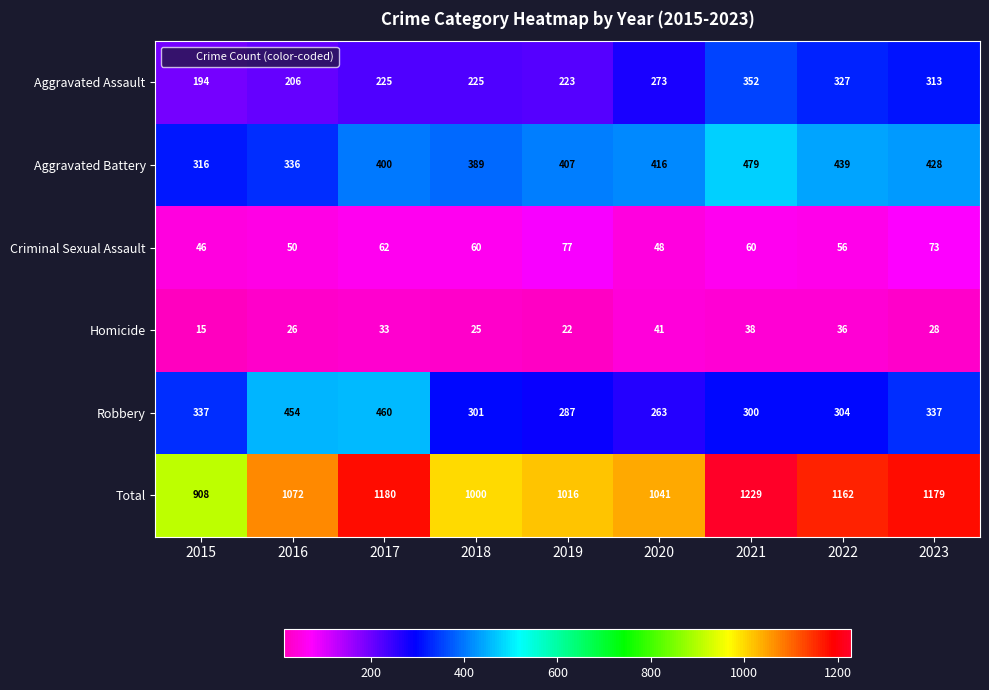

Is it true that Aggravated Assault equals 437 at 2023?

False